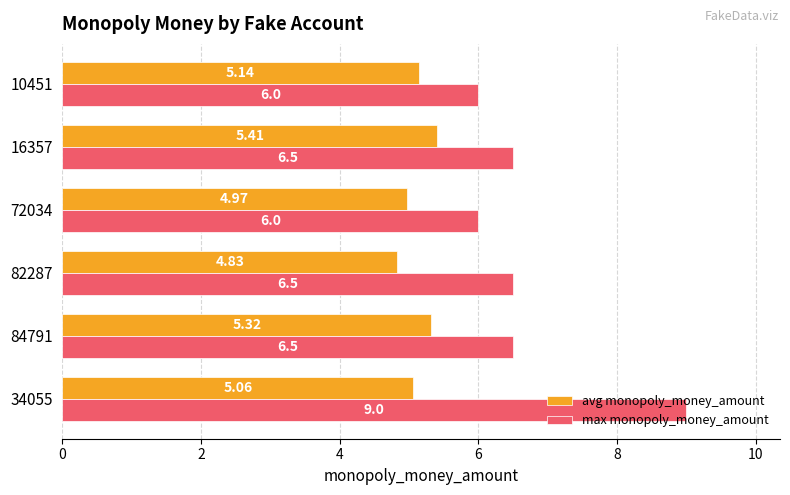

At 82287, list the series in order from largest to smallest.

max monopoly_money_amount, avg monopoly_money_amount